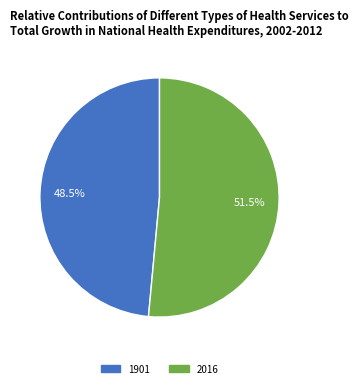

What is the ratio of the value at 2016 to the value at 1901?

1.1